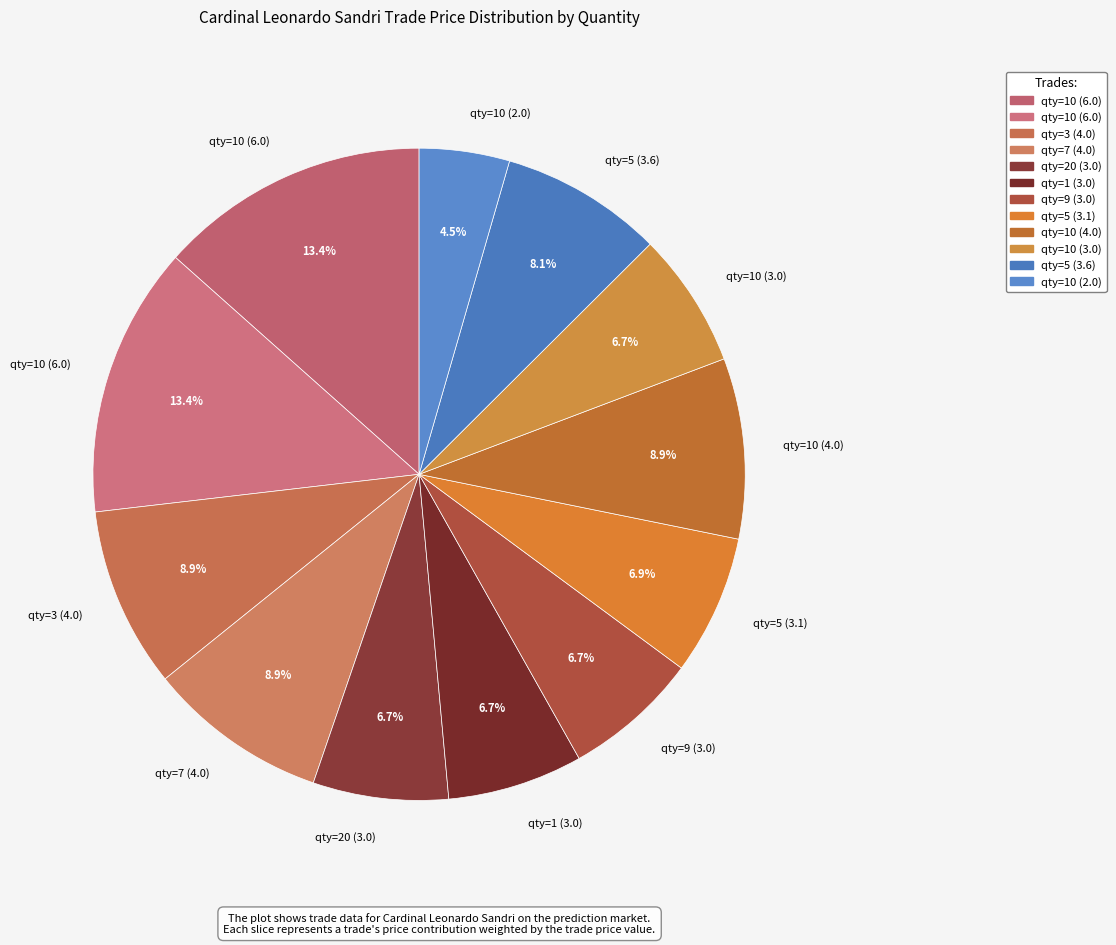

How many segments does this pie chart have?

12